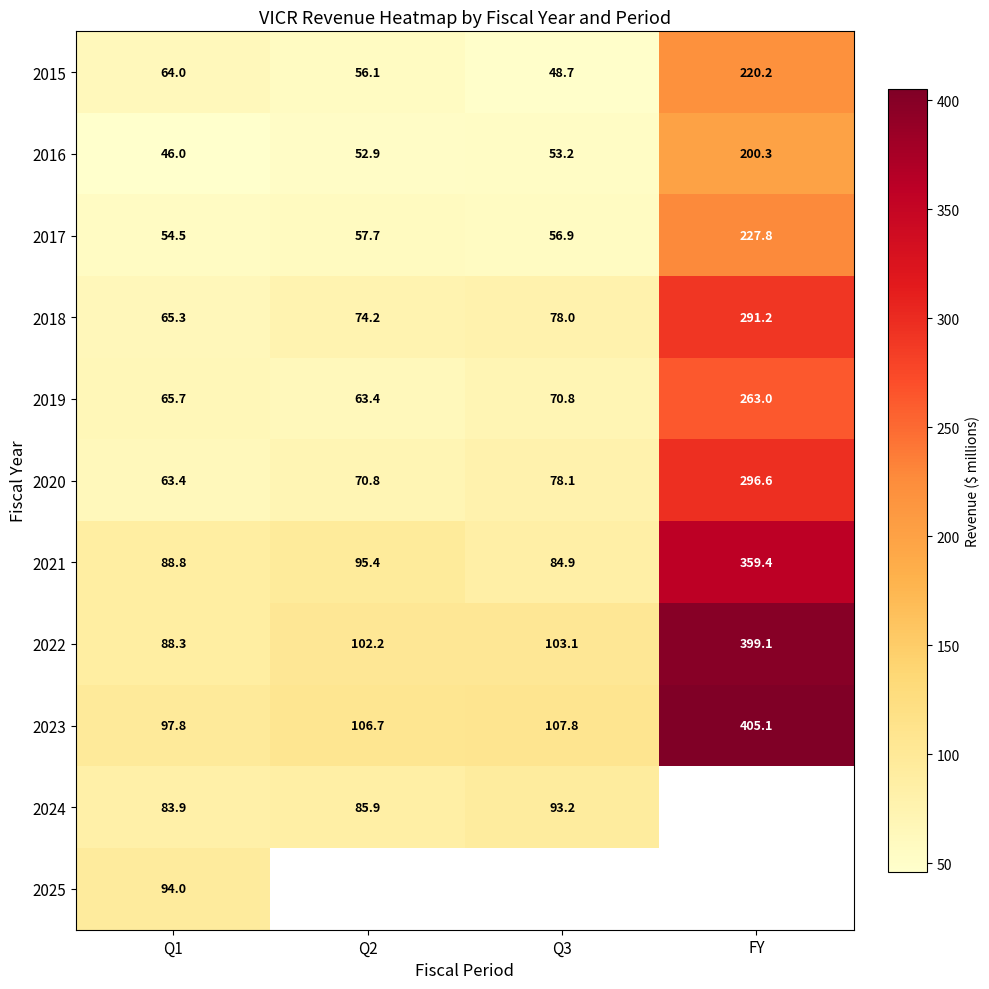

How many data points in 2015 are less than 64?

2